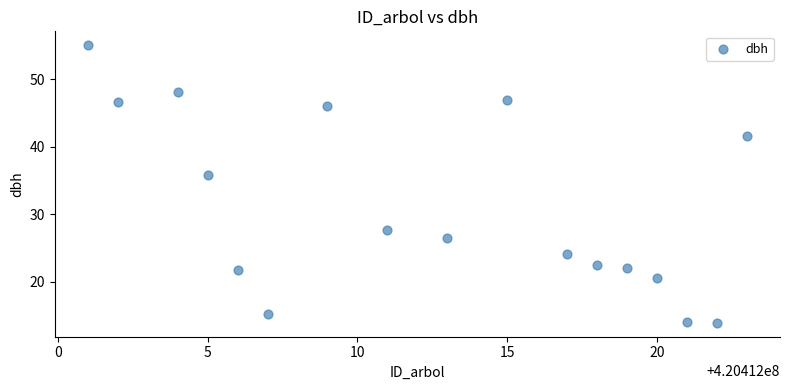

What is the range of X values (max minus min)?

22.0